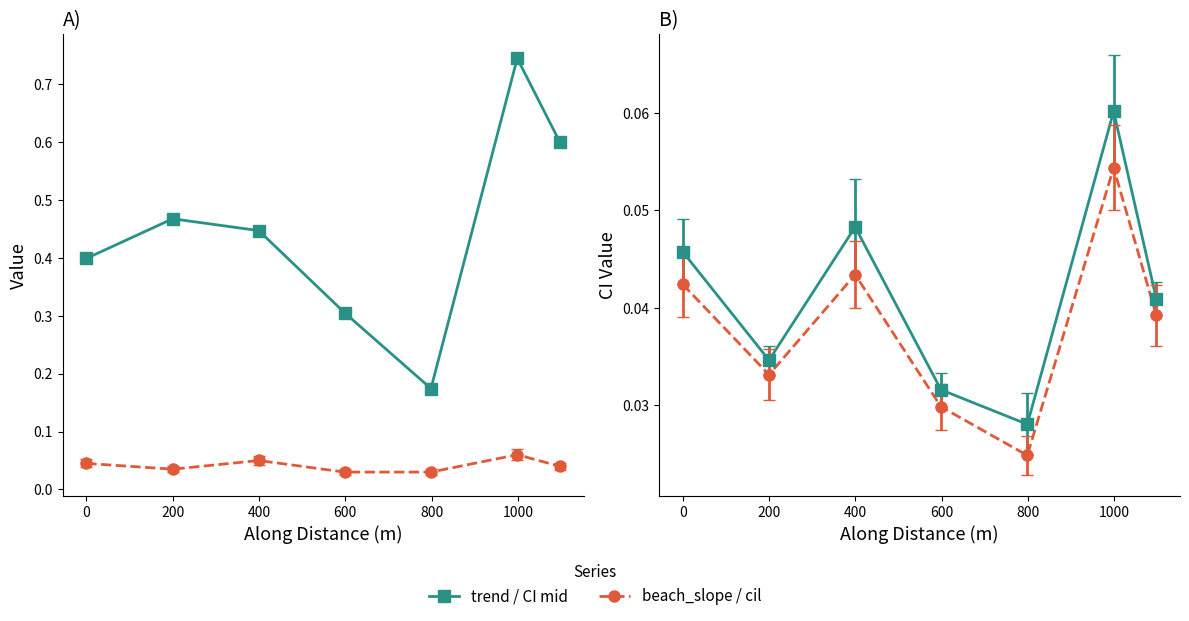

At how many categories does at least one series exceed 0?

7